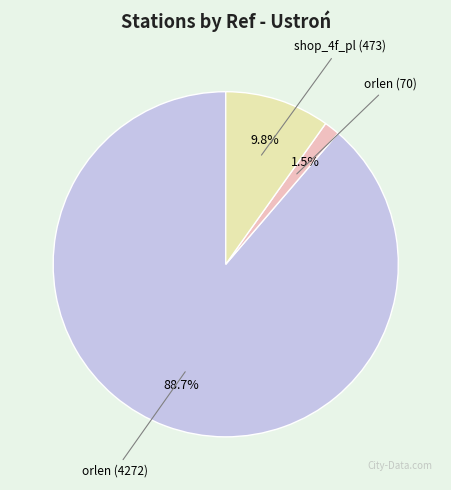

Between orlen (4272) and orlen (70), which is larger?

orlen (4272)